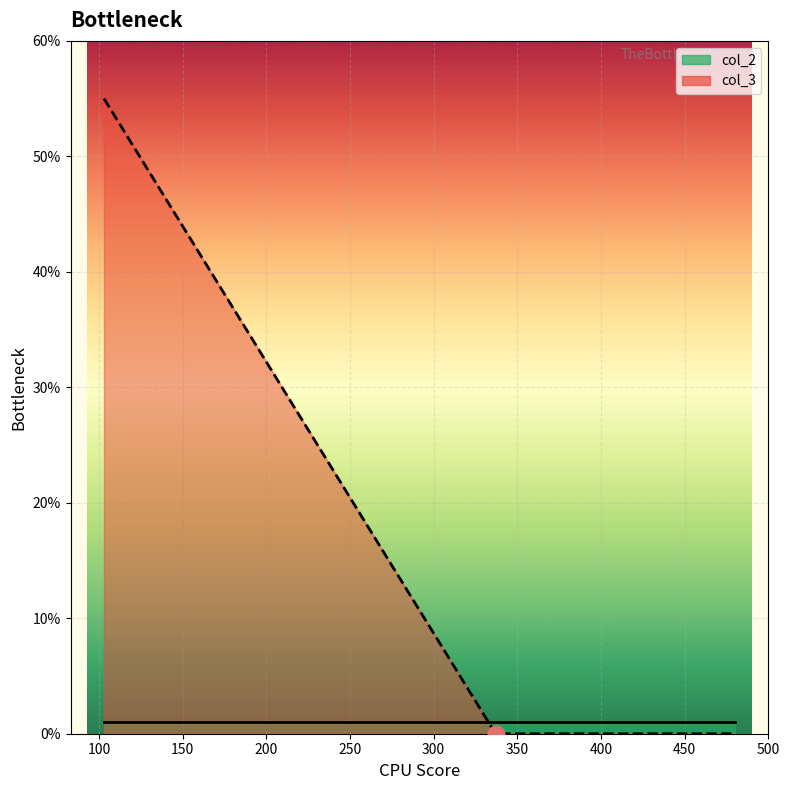

Rank the categories by value from lowest to highest.

337, 480, 103